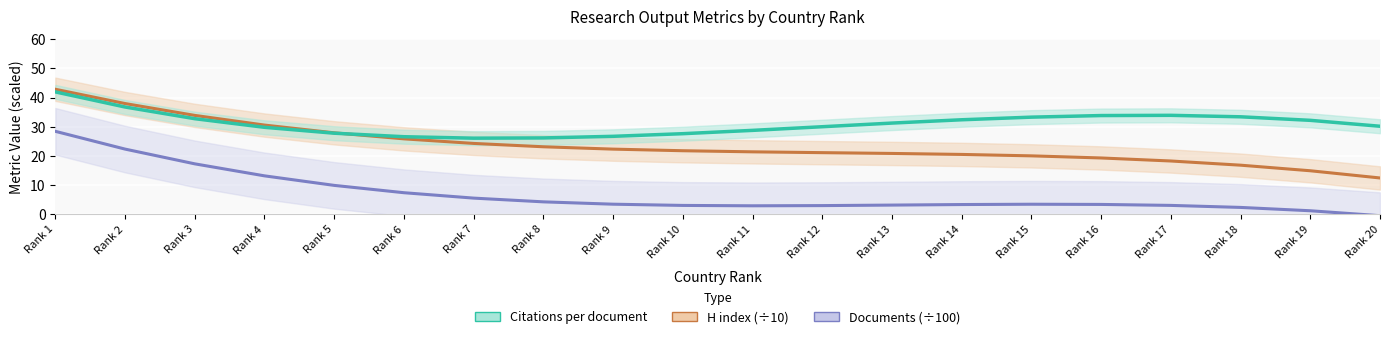

What is the value of the Documents (÷100) point at the 2nd from the left?

22.3